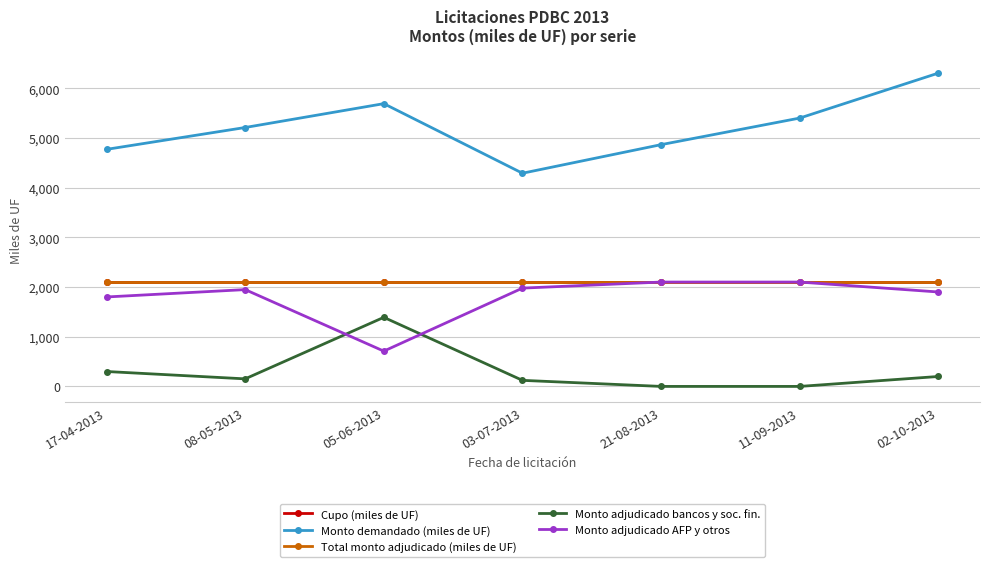

What is the sum of the Monto adjudicado bancos y soc. fin. values at 21-08-2013 and 03-07-2013?

122